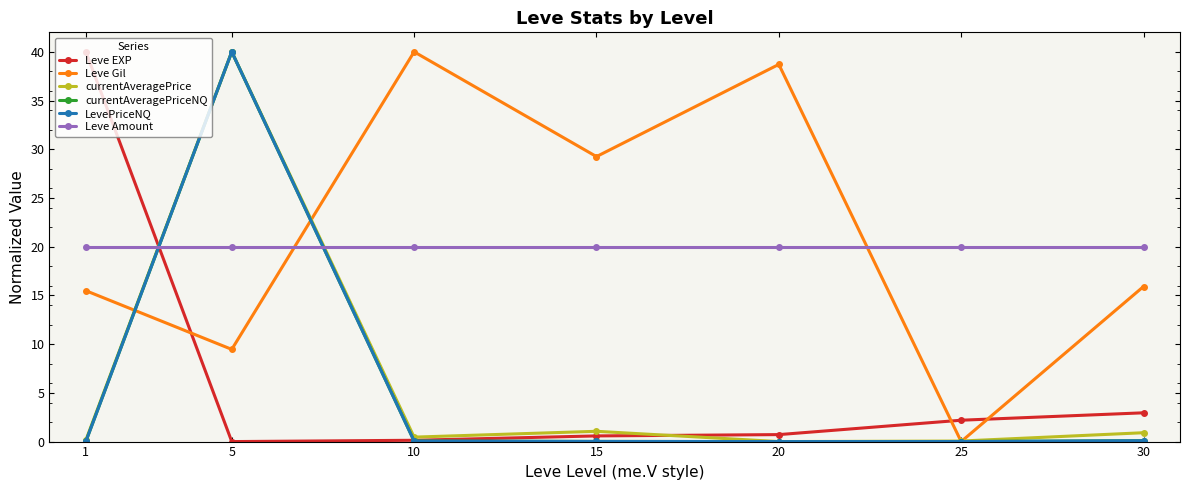

True or false: Leve EXP has more than 2 interior local peaks.

False